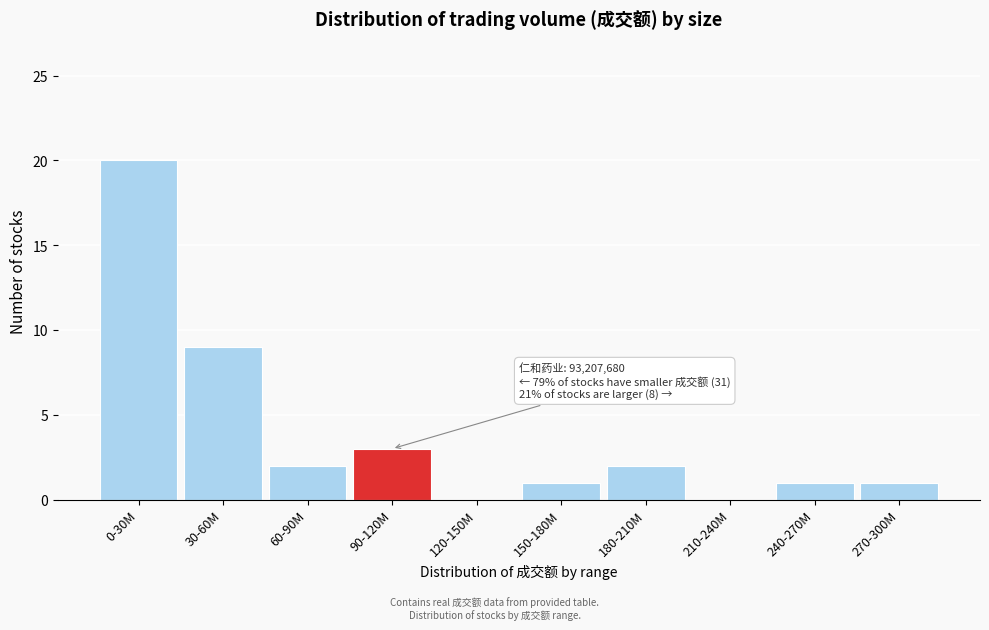

Reading left to right, what are all the values shown in this chart?

0-30M=20	30-60M=9	60-90M=2	90-120M=3	120-150M=0	150-180M=1	180-210M=2	210-240M=0	240-270M=1	270-300M=1